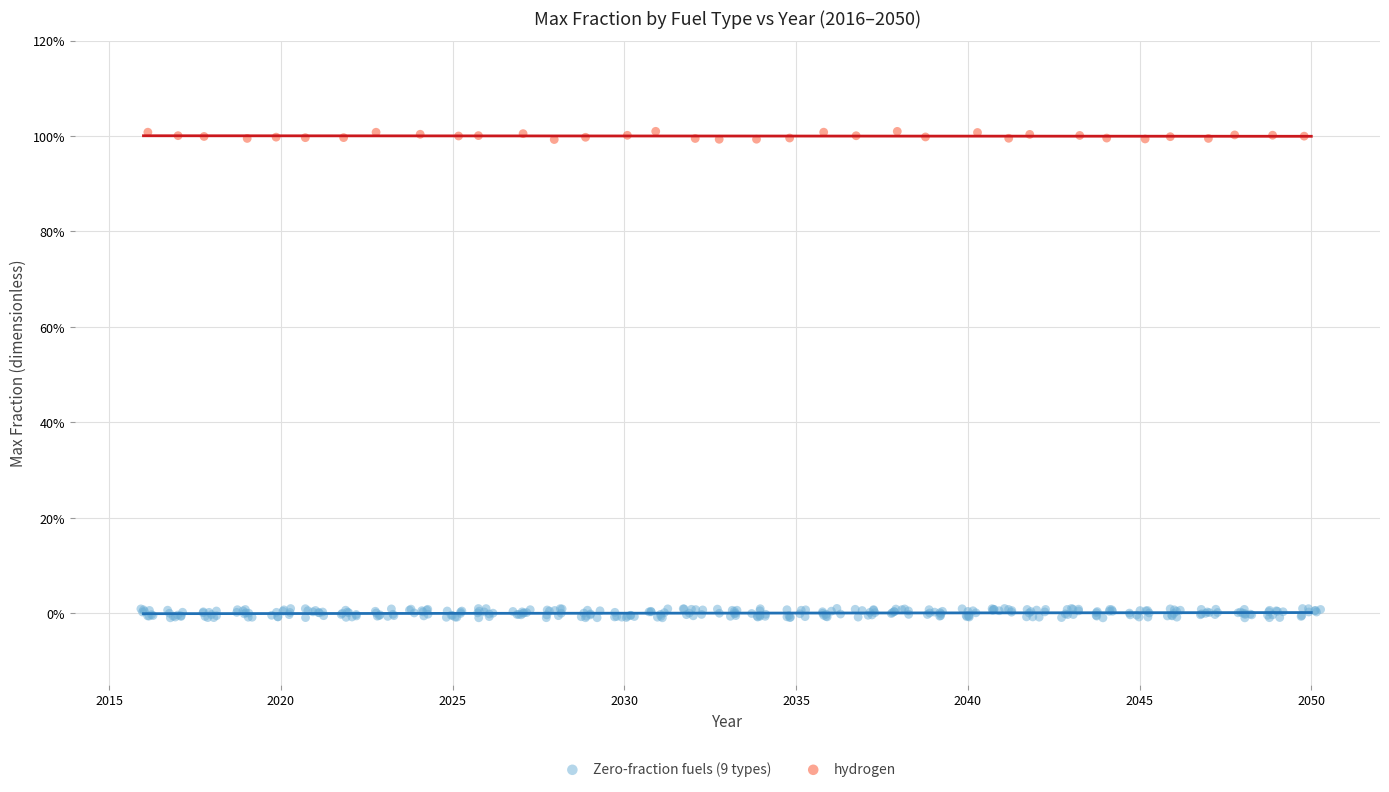

Which series reaches the maximum Y coordinate?

hydrogen